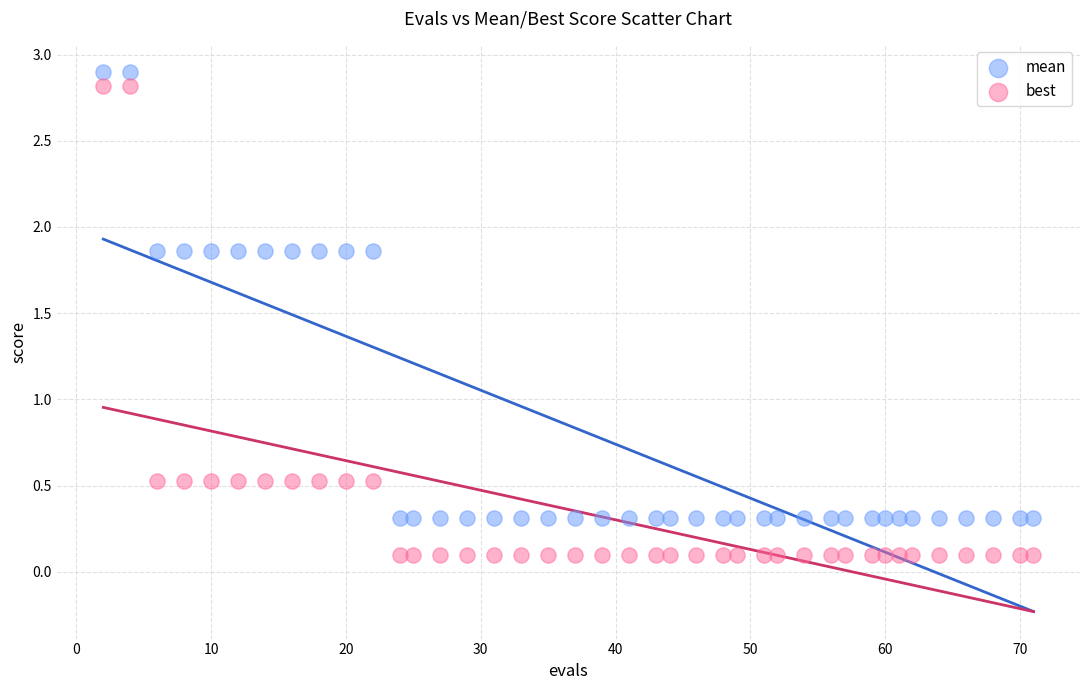

Which series has the largest Y range (max minus min)?

best